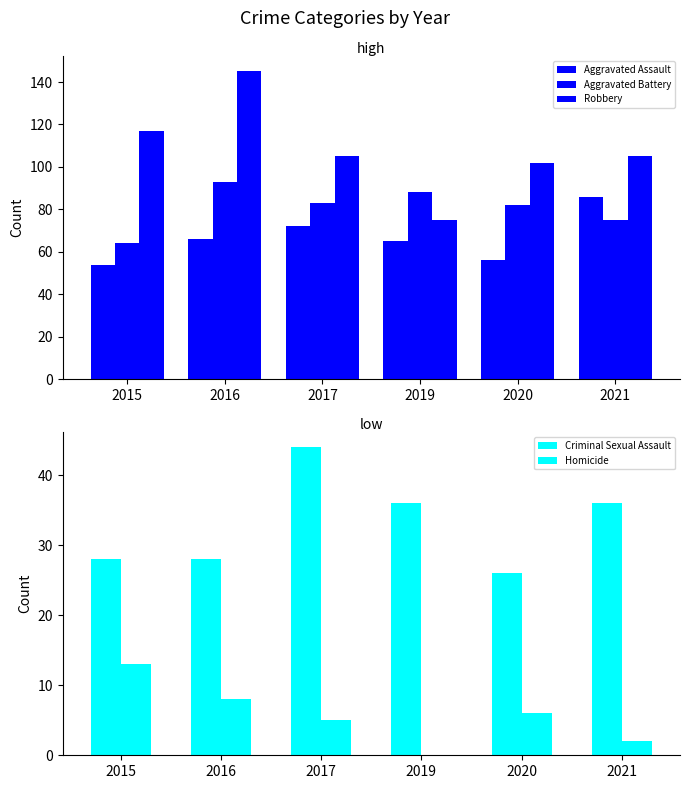

Reading right to left, transcribe all the data shown in this chart.

Aggravated Assault: 86	56	65	72	66	54
Aggravated Battery: 75	82	88	83	93	64
Robbery: 105	102	75	105	145	117
Criminal Sexual Assault: 36	26	36	44	28	28
Homicide: 2	6	0	5	8	13